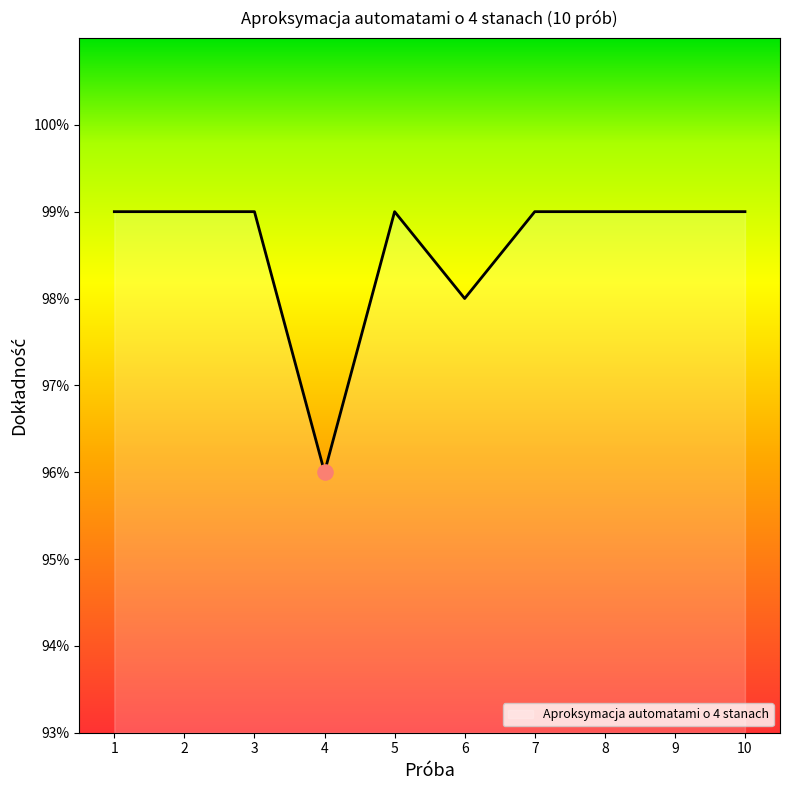

Between 10 and 8, which is larger?

10